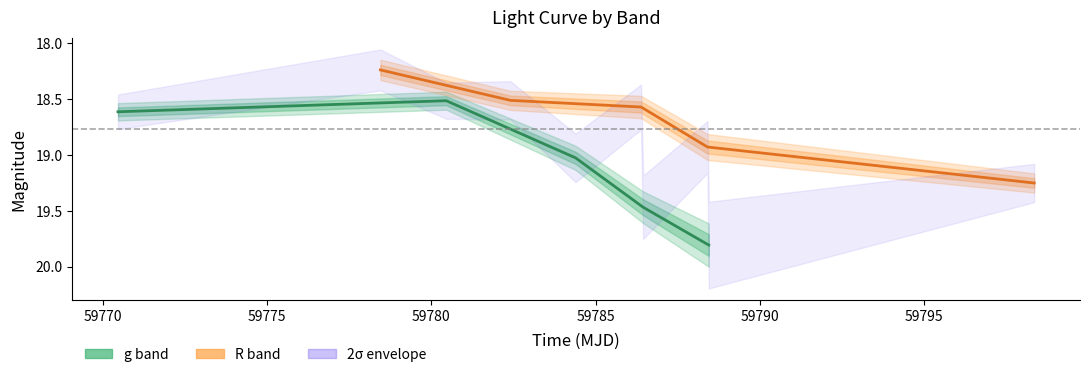

True or false: R band has more than 0 interior local peaks.

False